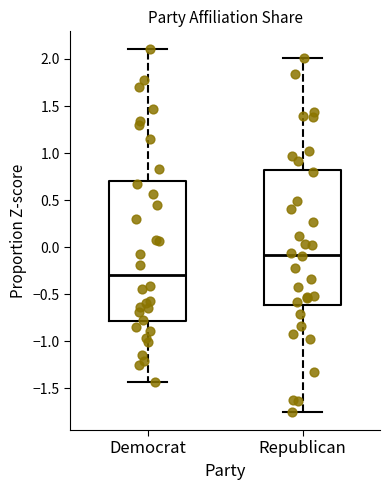

Reading left to right, read every box against the y-axis: the position of its median line, the range the box covers, and the ends of its whiskers. The values are not printed on the chart, so give them approximately, as read against the axis.

Democrat: median -0.30, box -0.80 to 0.70, whiskers -1.45 to 2.10
Republican: median -0.10, box -0.60 to 0.80, whiskers -1.75 to 2.00